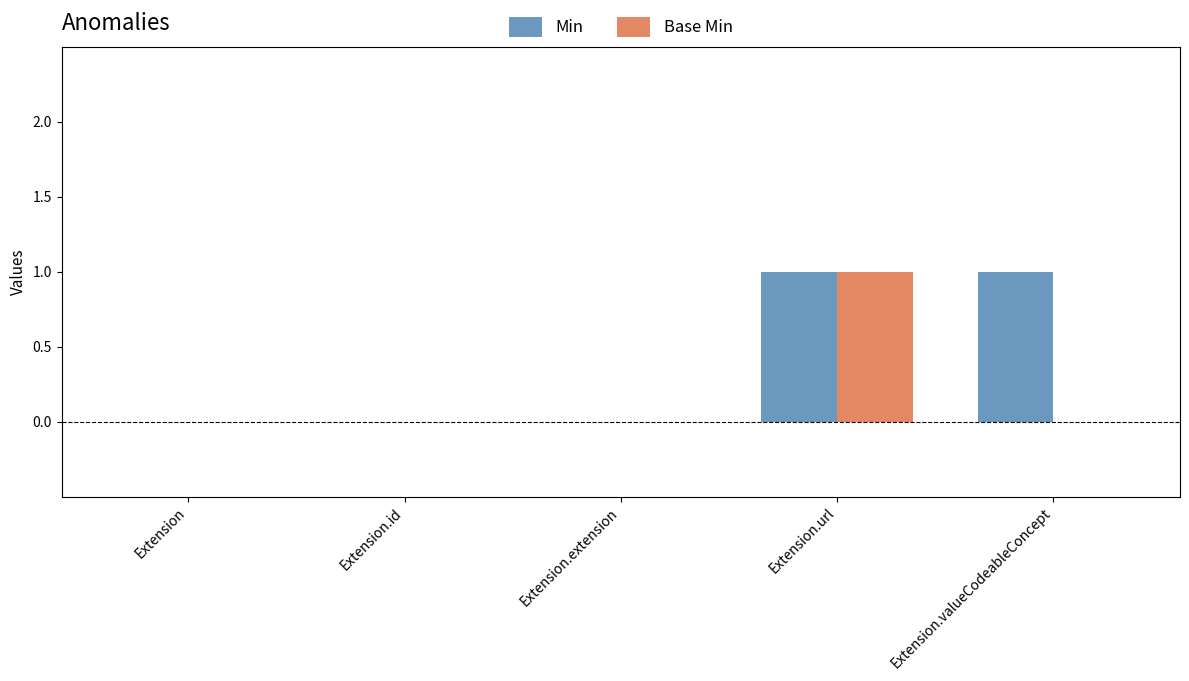

Is it true that Base Min equals 0 at Extension.valueCodeableConcept?

True